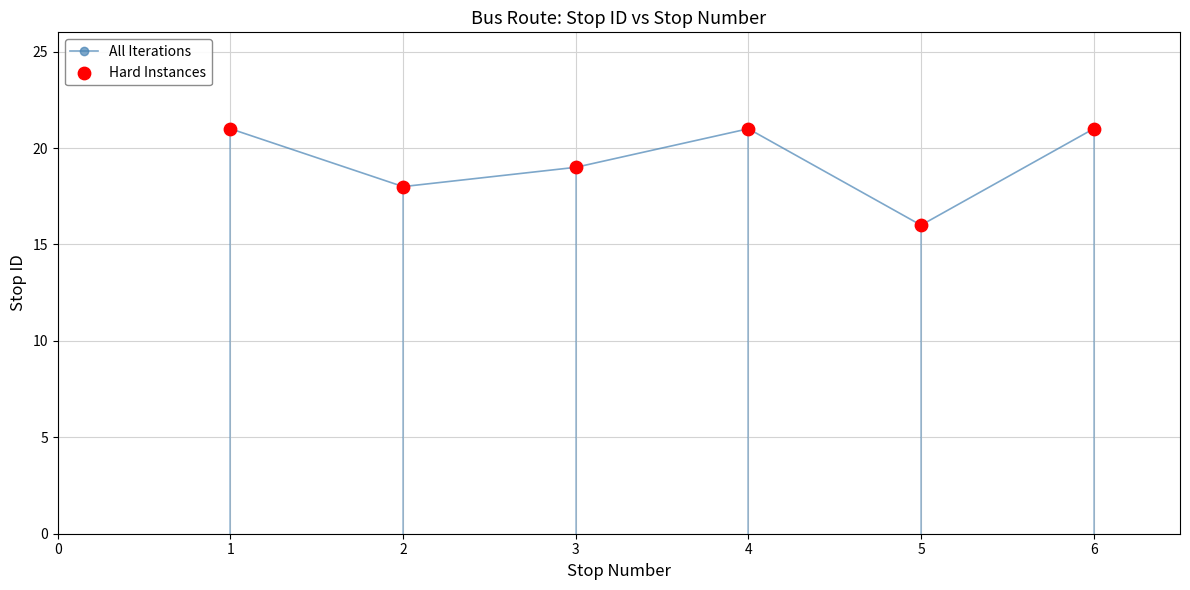

What is the value of the 1st point from the left?

21